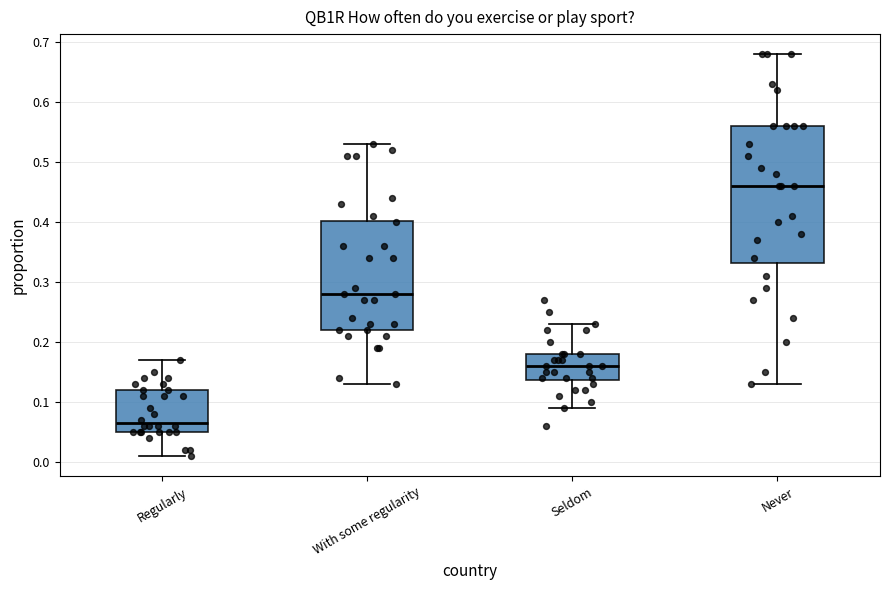

Which box has the highest median line?

Never